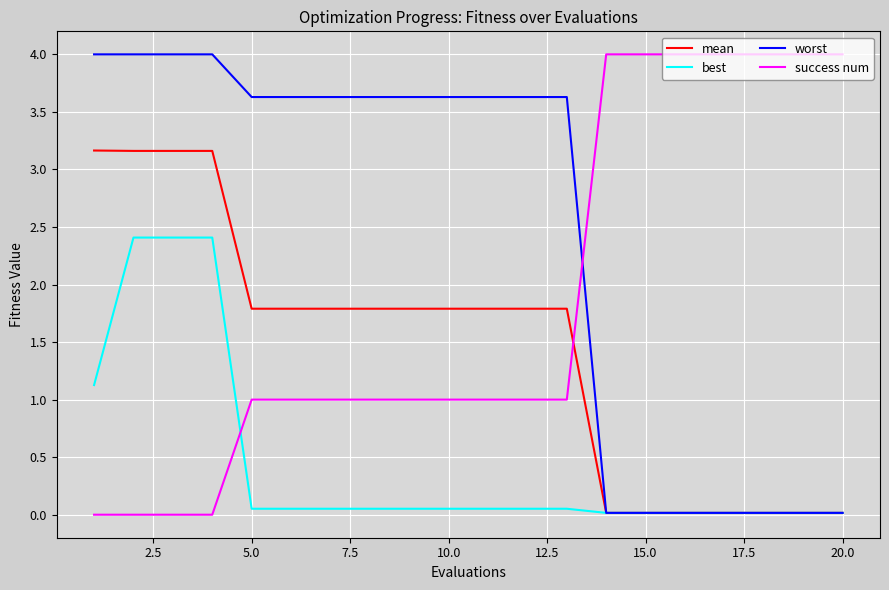

After their last crossing, which series has the higher values: success num or mean?

success num